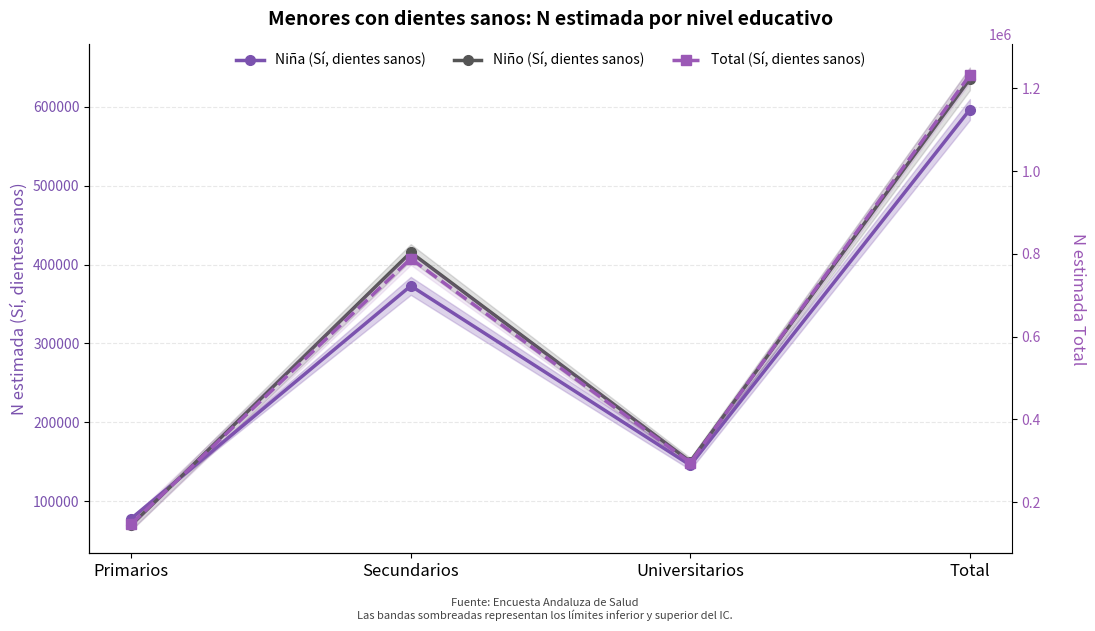

What is the sum of all Niña (Sí, dientes sanos) values?

1192978